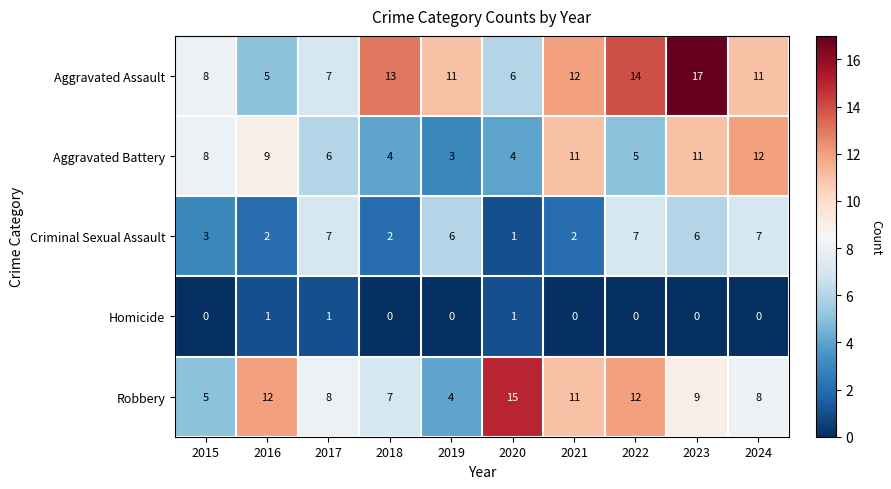

What is the spread (max minus min) of values at 2017?

7